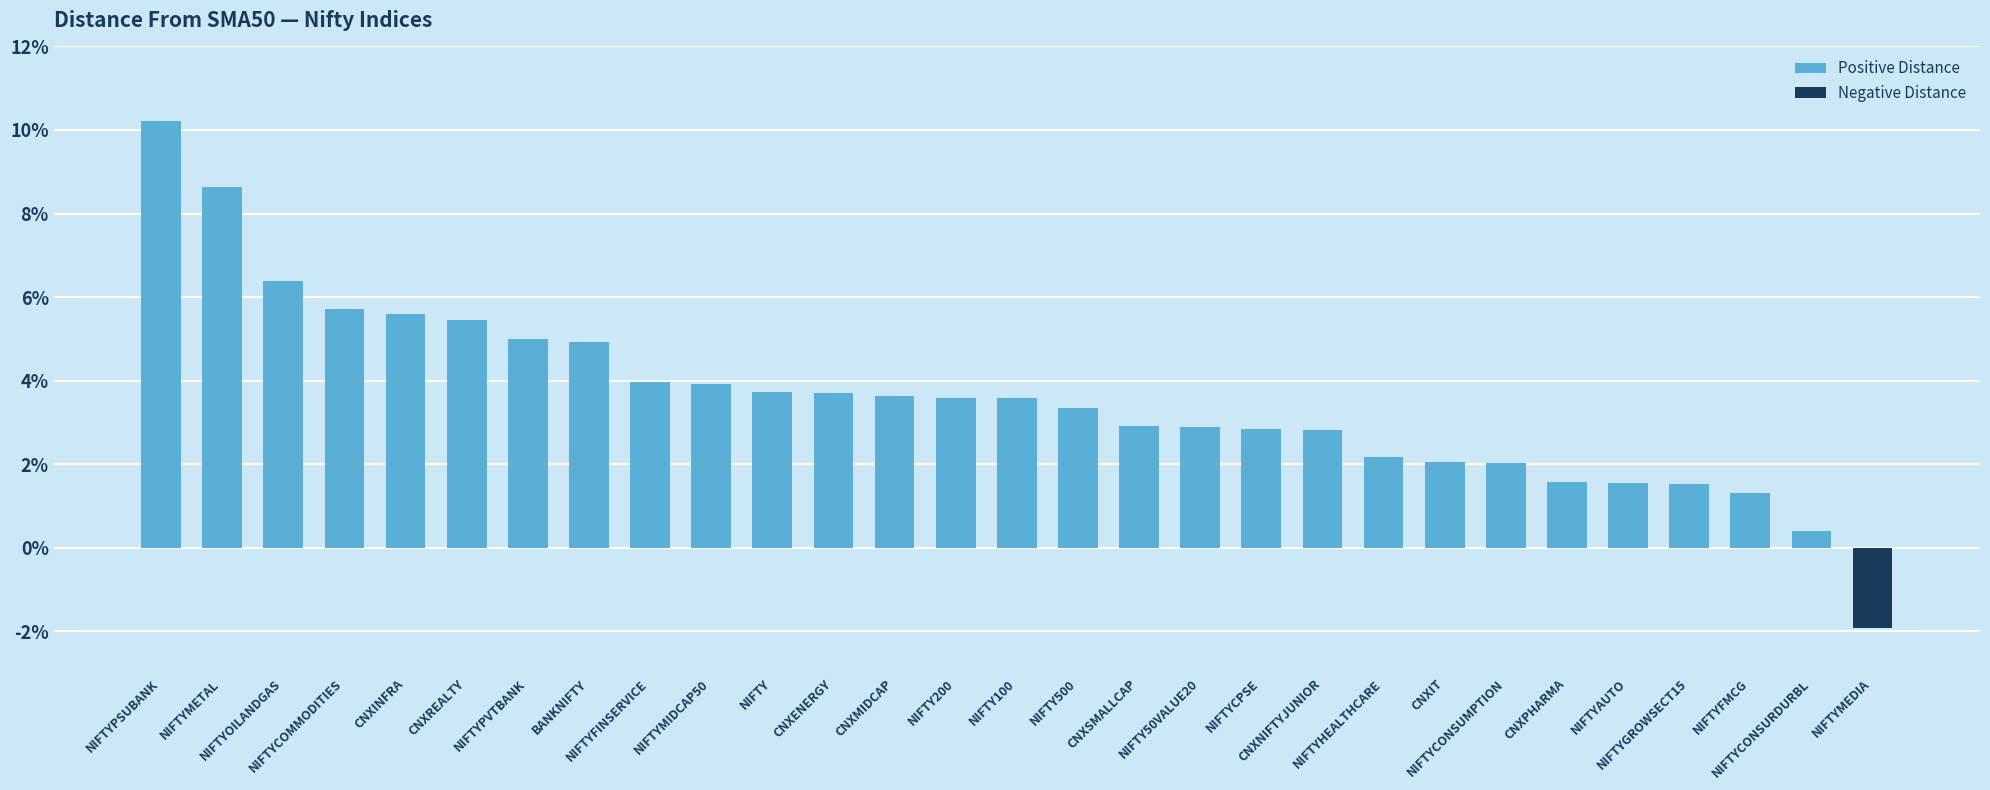

Count the number of data series in this chart.

1